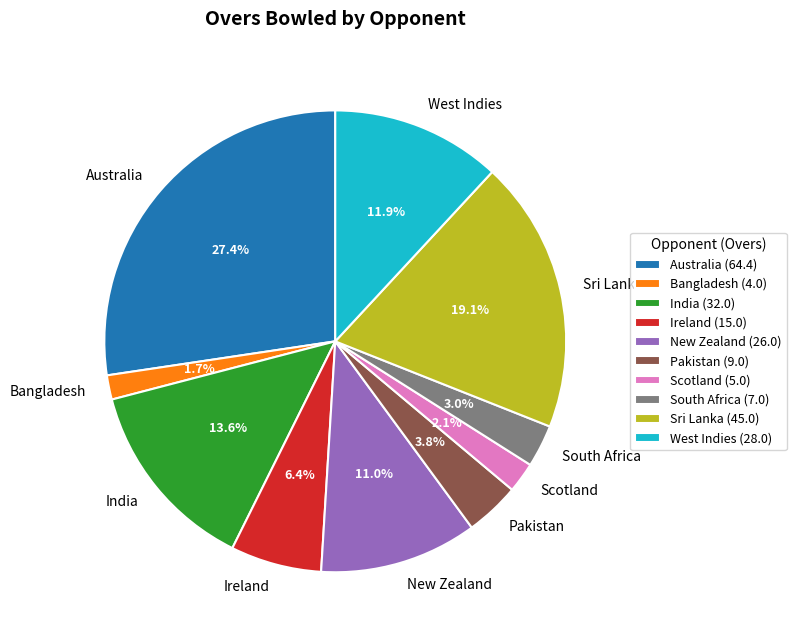

What percentage is the India slice, to the nearest percent?

14%